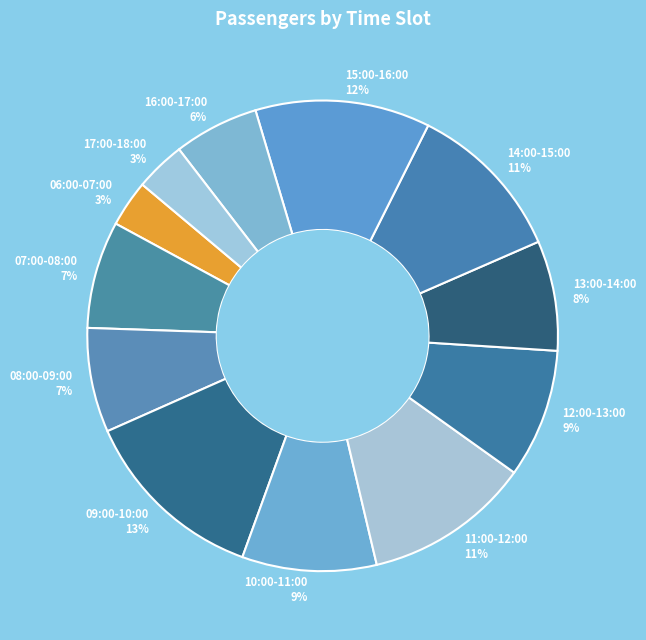

Does 14:00-15:00 account for over 50% of the chart?

No